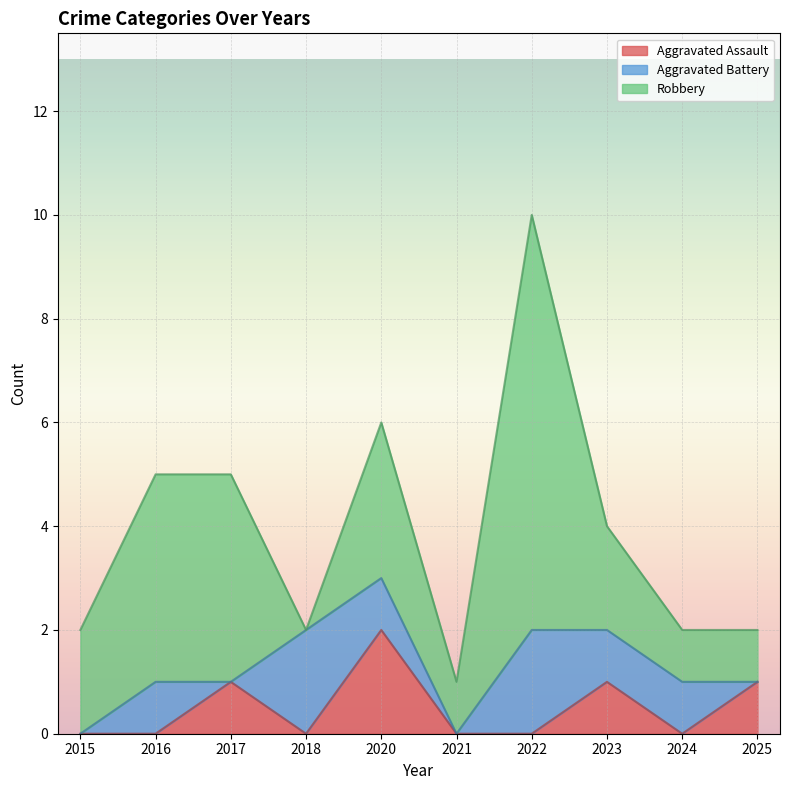

How many categories are shown in the chart?

10